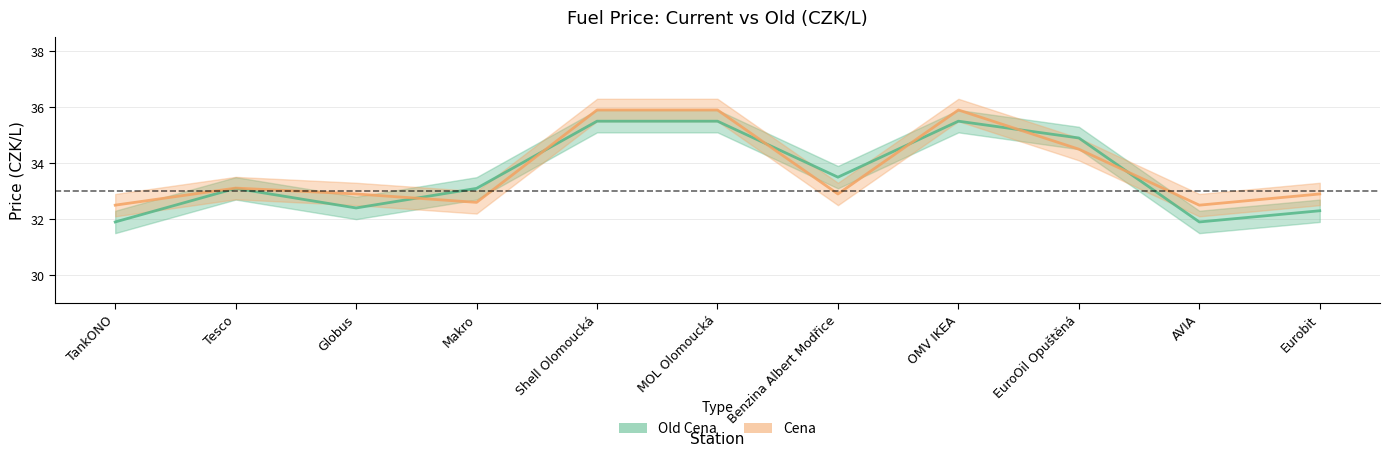

Where is the first local minimum for Cena?

Makro